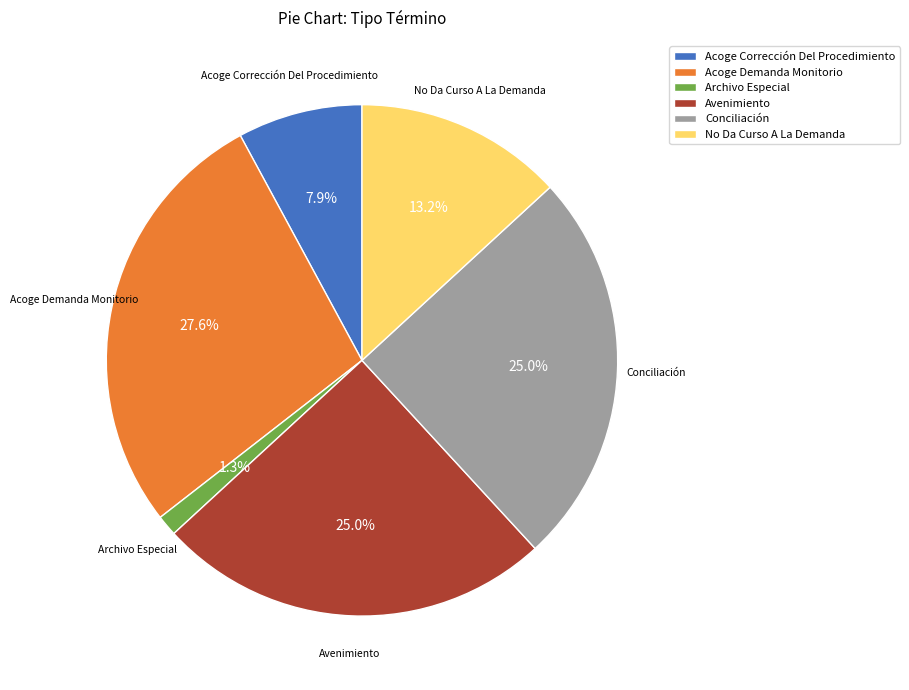

To the nearest percent, what percentage of the pie is Archivo Especial?

1%